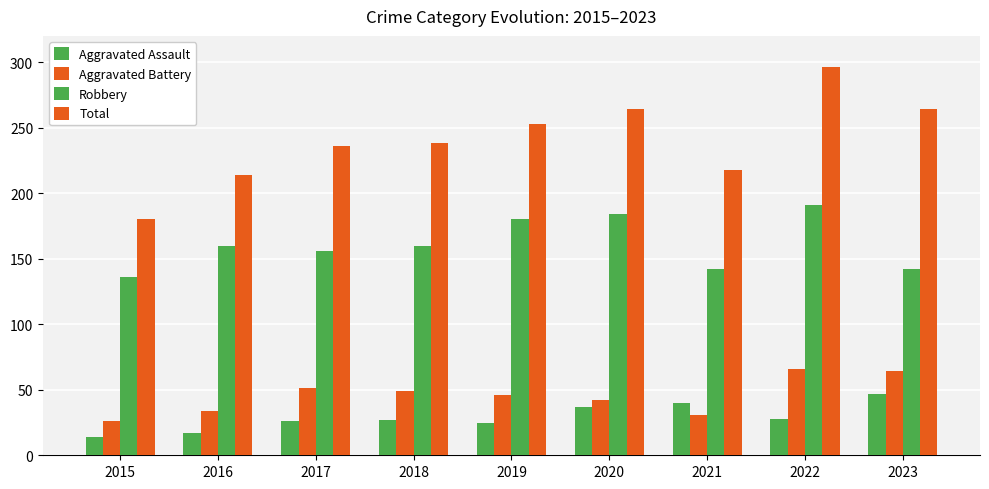

What is the value of the Aggravated Assault bar at the 7th from the left?

40